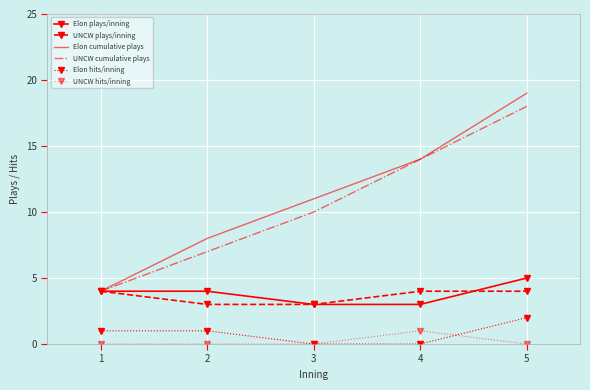

Between 4 and 1, which is larger?

1